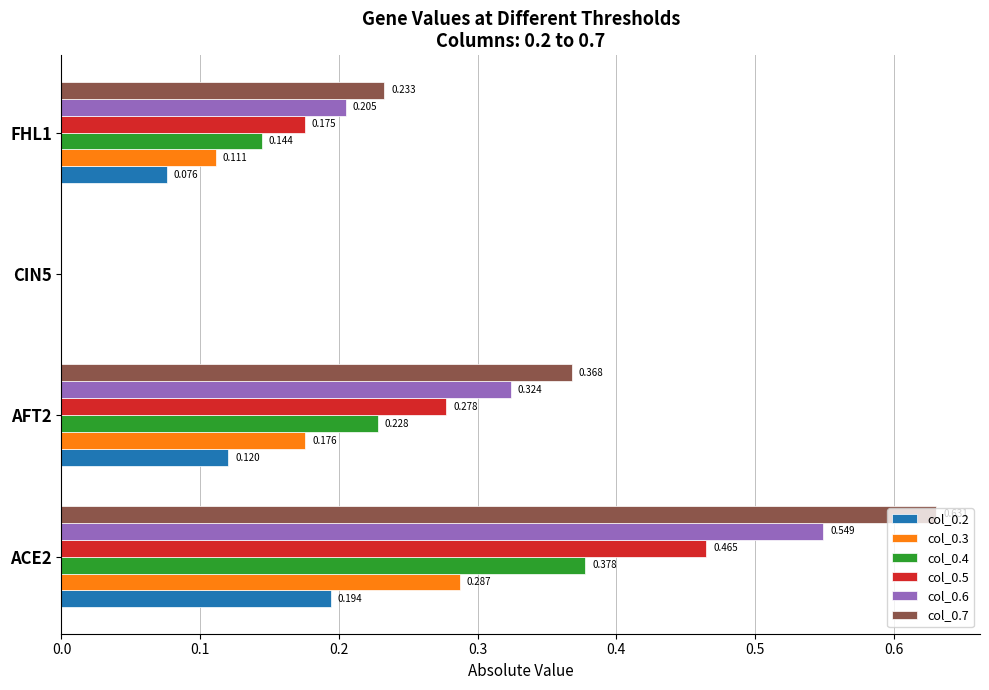

Is the value of col_0.6 at AFT2 greater than the value of col_0.7 at FHL1?

Yes